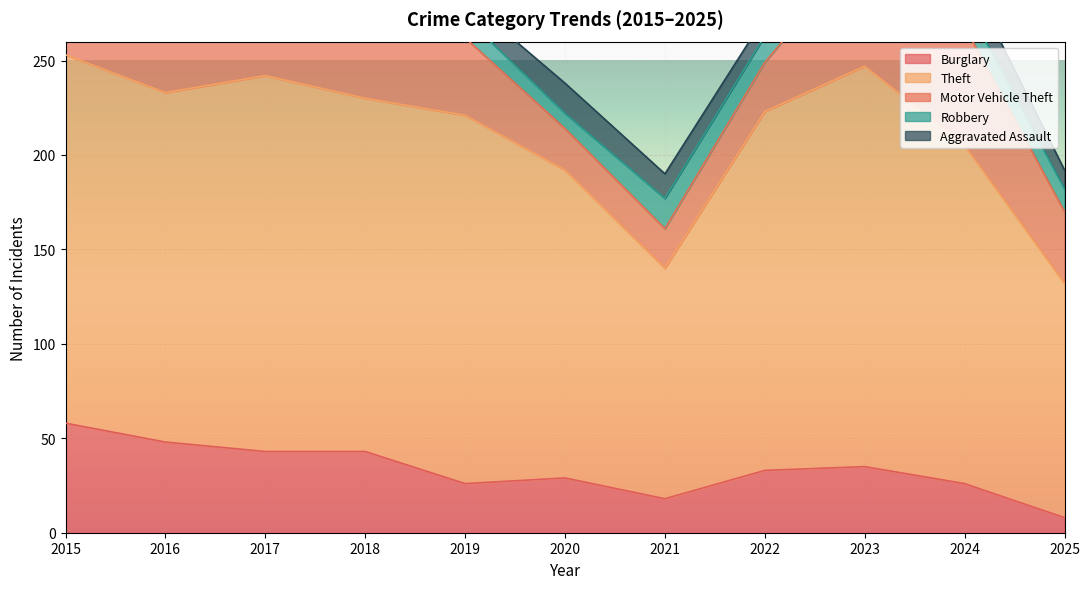

In Burglary, how many points are lower than both neighbors (excluding endpoints)?

2